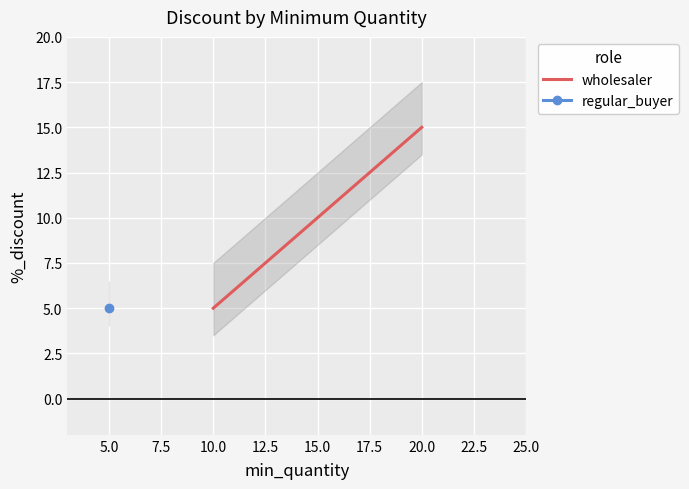

Is it true that wholesaler equals 5 at 10.0?

True